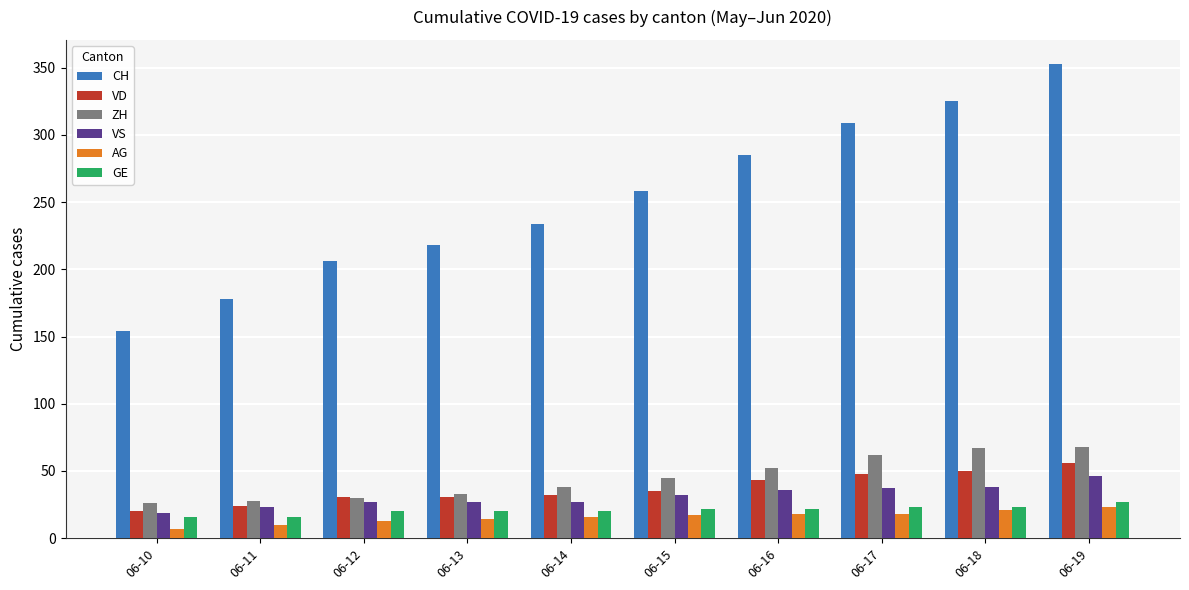

Which label corresponds to the largest value in the chart?

06-19